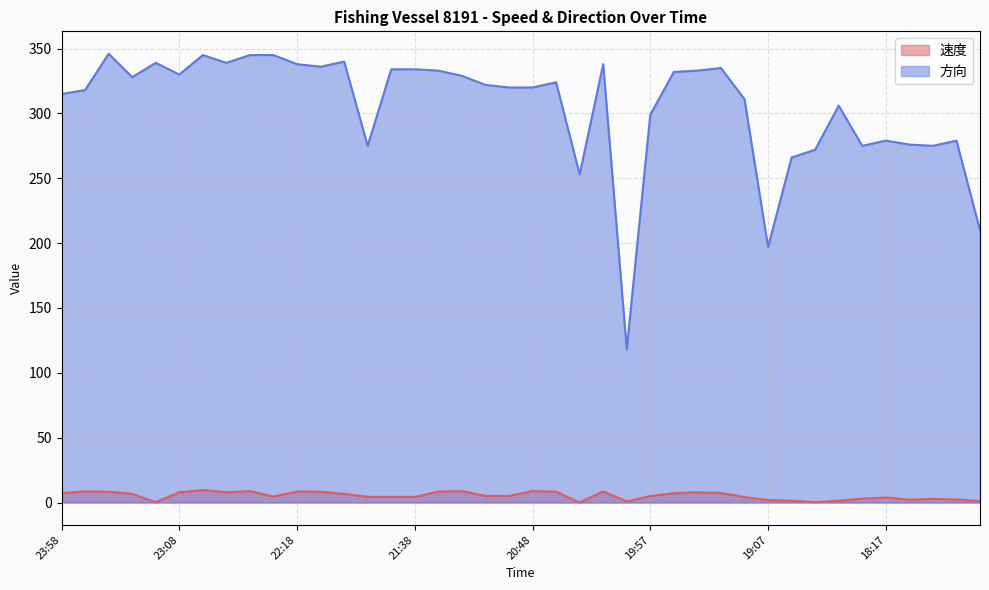

The 方向 series shows 158.7 at 19:37. True or false?

False